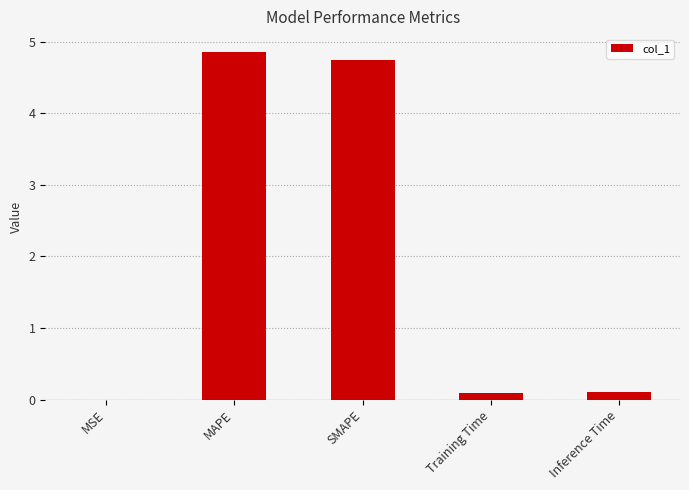

Which label corresponds to the largest value in the chart?

MAPE